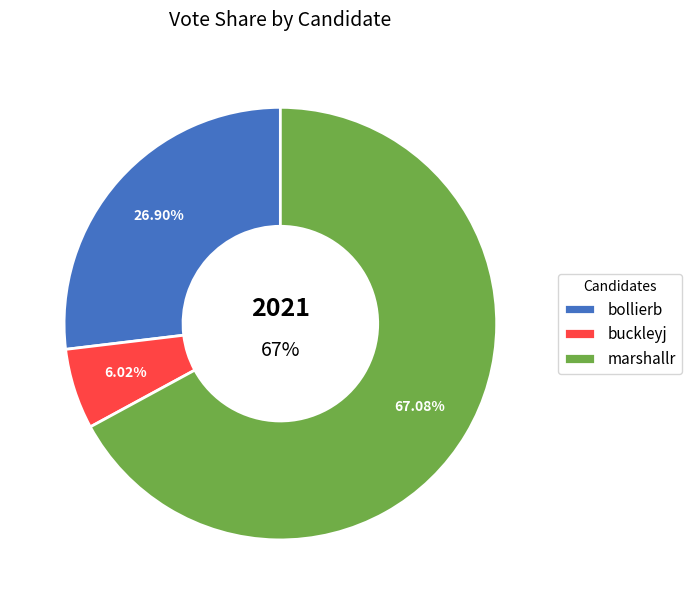

To the nearest percent, what is the average slice percentage?

33%